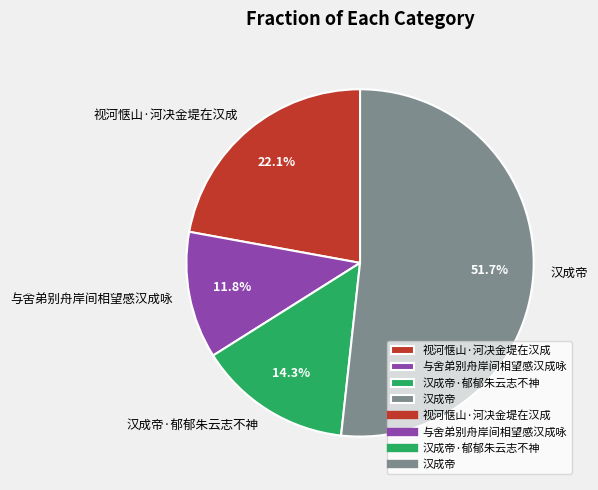

To the nearest percent, what is the difference between the largest and smallest slice percentages?

40%